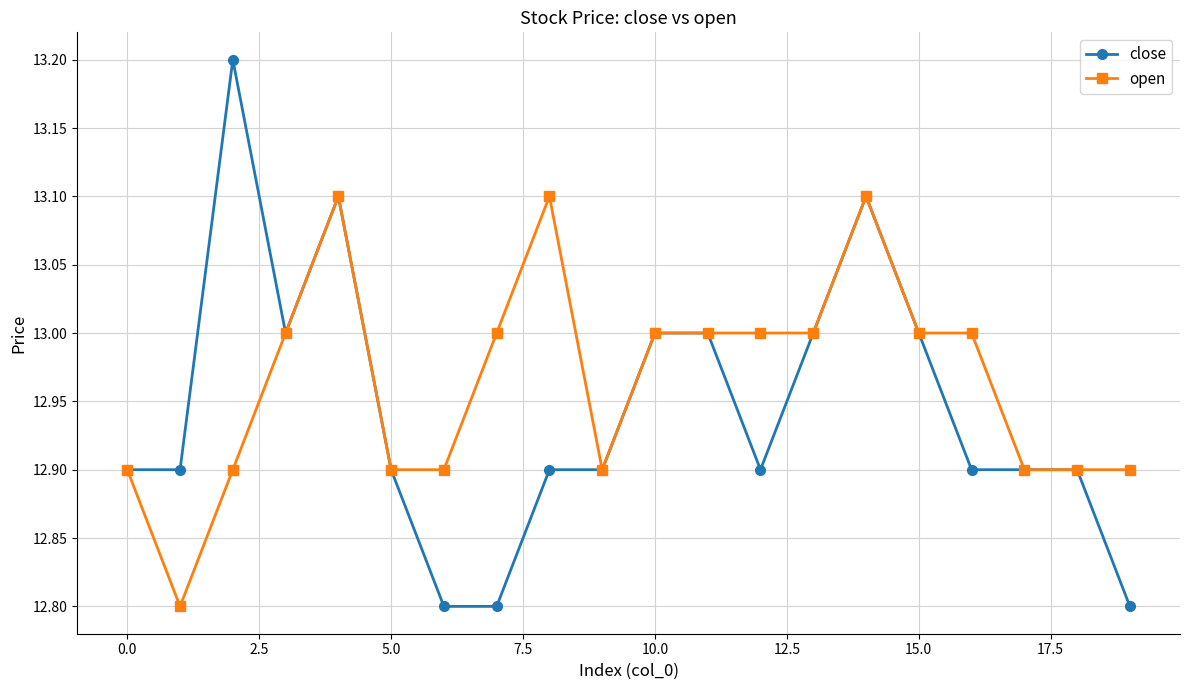

What is the value of the open point at the 1st from the left?

12.9